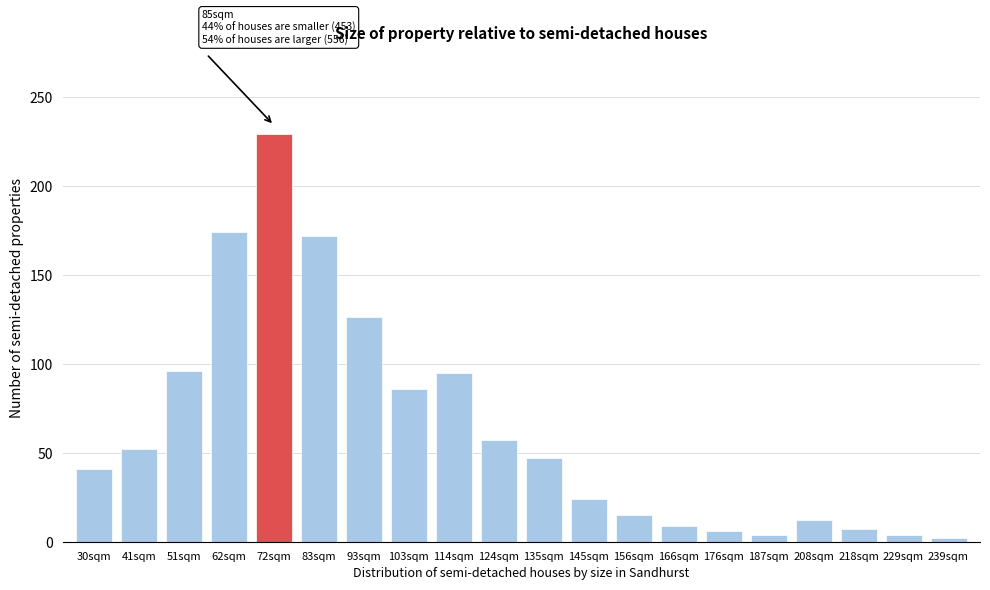

What is the difference between the second highest and second lowest values?

170